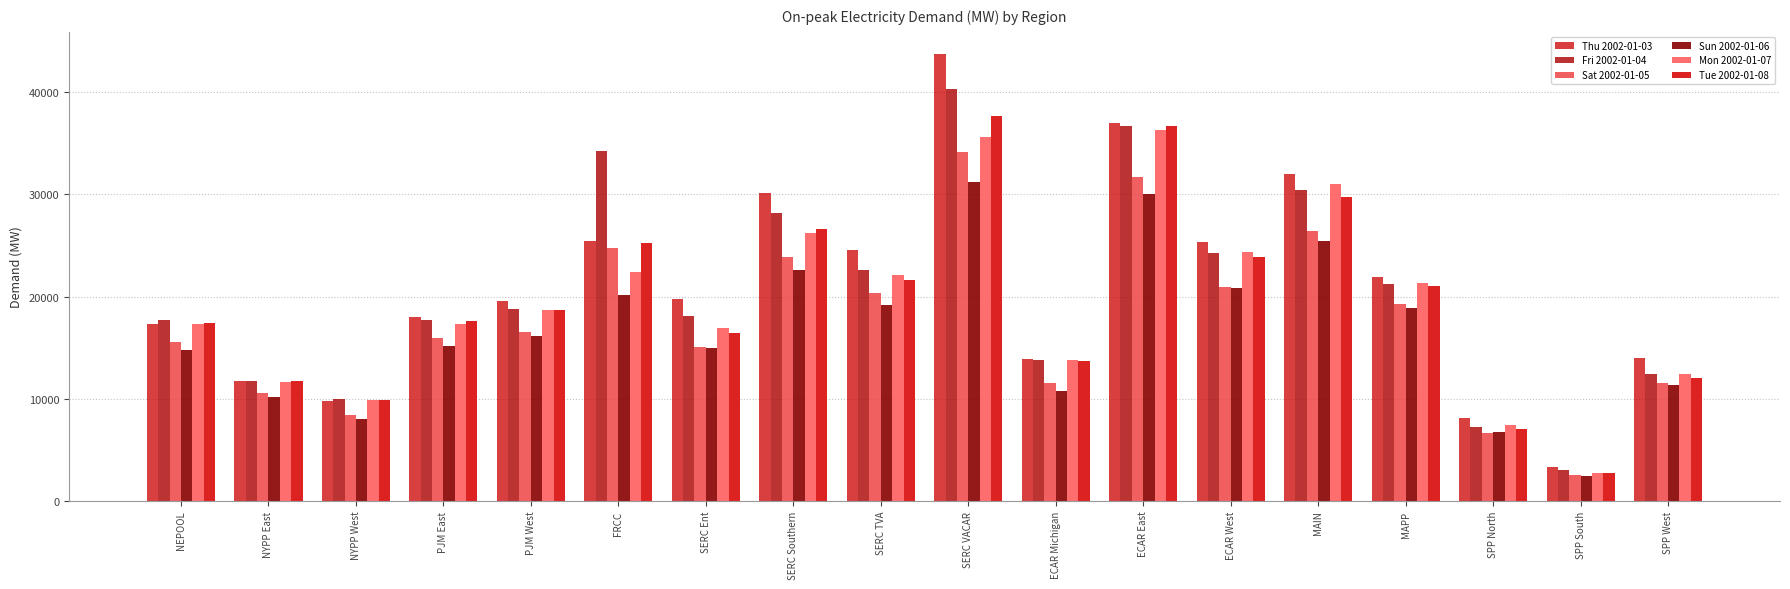

Reading right to left, what are all the values shown in this chart?

Thu 2002-01-03: 14026.2	3304.4	8106.4	21952.9	32016.4	25332.3	37002.5	13859.7	43727.2	24578.8	30110.8	19787.2	25451.0	19614.1	18014.8	9757.5	11719.1	17337.0
Fri 2002-01-04: 12380.9	3038.6	7255.7	21231.1	30387.3	24246.3	36698.5	13782.0	40271.7	22629.3	28154.7	18063.6	34230.9	18812.6	17750.3	9978.6	11719.4	17714.5
Sat 2002-01-05: 11556.4	2569.9	6599.1	19264.5	26448.1	20984.7	31705.8	11539.3	34177.9	20326.8	23923.0	15102.9	24715.9	16575.2	15971.9	8392.2	10602.6	15563.3
Sun 2002-01-06: 11336.6	2439.2	6724.0	18842.0	25480.7	20863.0	30066.2	10792.3	31228.2	19156.4	22634.0	14940.9	20116.4	16160.7	15138.3	8042.5	10140.3	14738.0
Mon 2002-01-07: 12456.9	2730.4	7409.5	21362.7	30988.4	24383.4	36307.7	13755.4	35661.0	22162.0	26271.8	16927.4	22371.3	18676.4	17300.6	9890.8	11629.0	17341.9
Tue 2002-01-08: 12021.8	2698.9	6995.6	21006.9	29781.4	23875.4	36683.2	13668.4	37680.7	21576.1	26606.2	16420.2	25197.1	18644.4	17590.7	9880.9	11773.2	17377.1